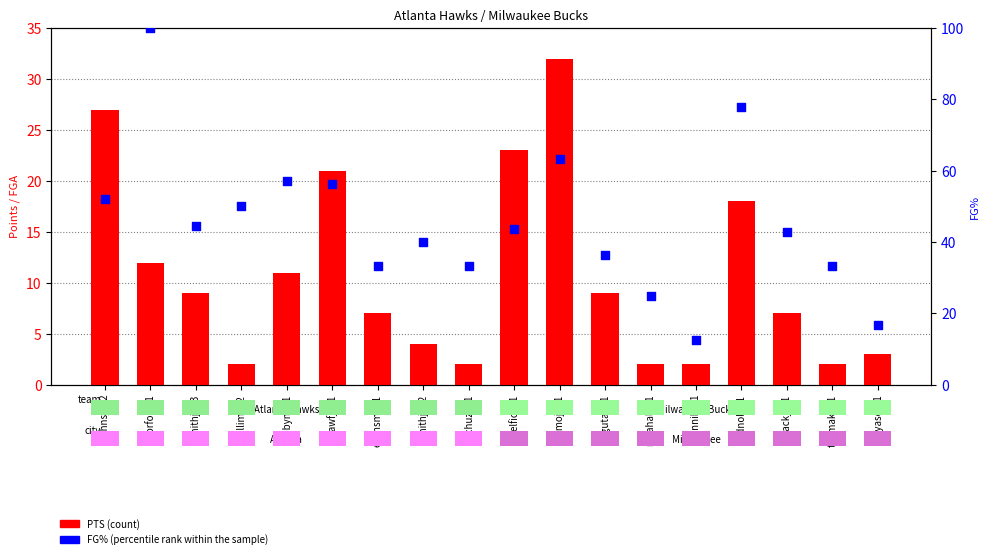

Which series has the largest Y range (max minus min)?

FG% (percentile rank within sample)